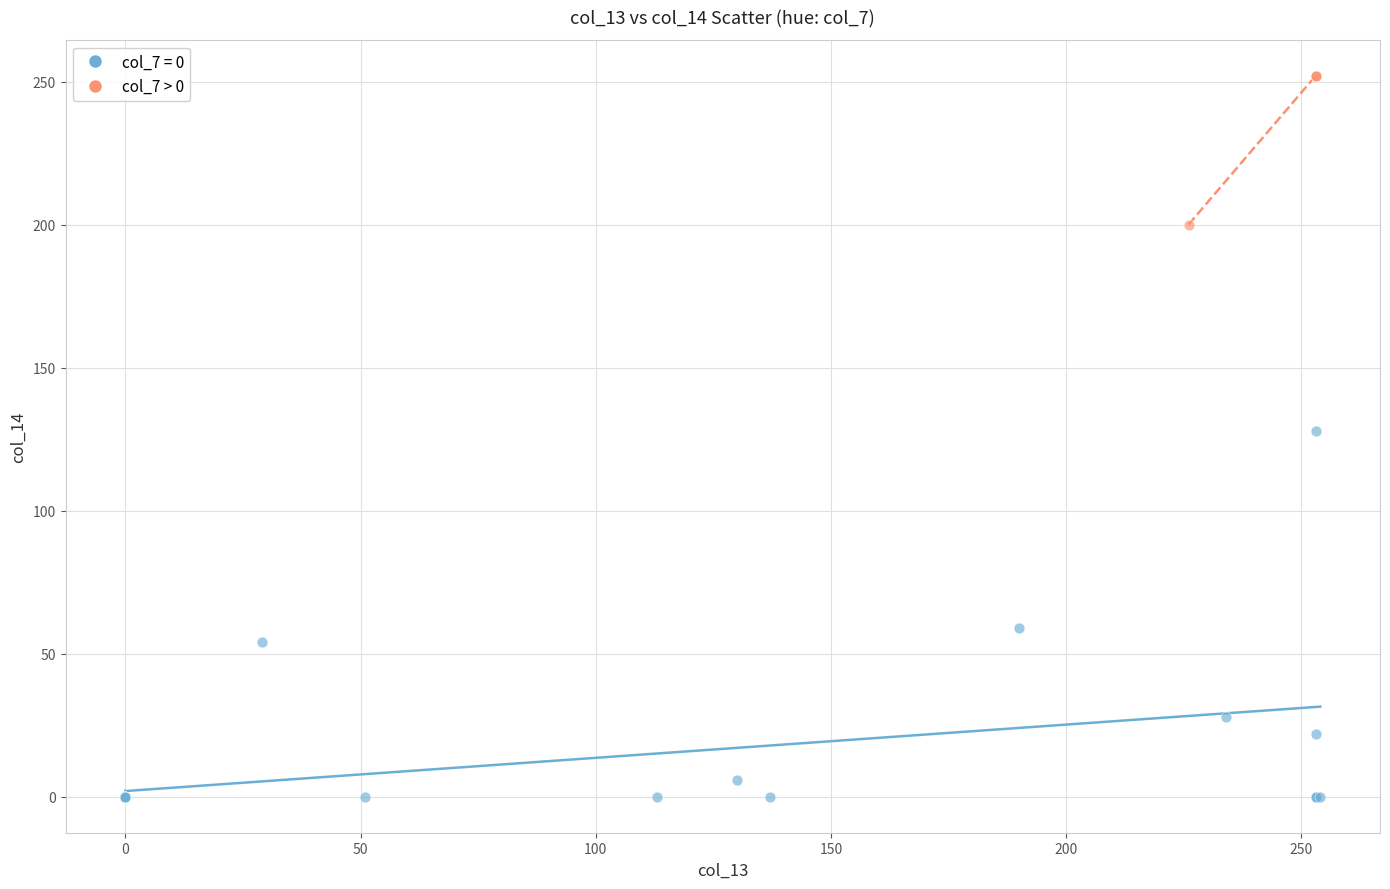

Which series contains the highest Y value?

col_7 > 0